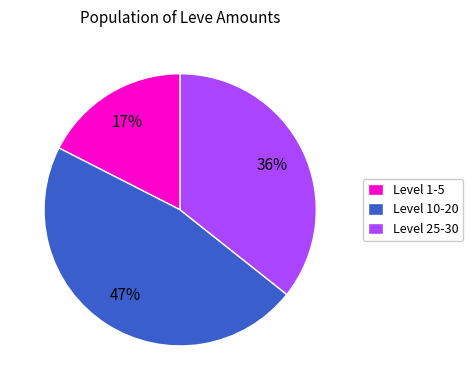

Count the number of slices in the pie.

3